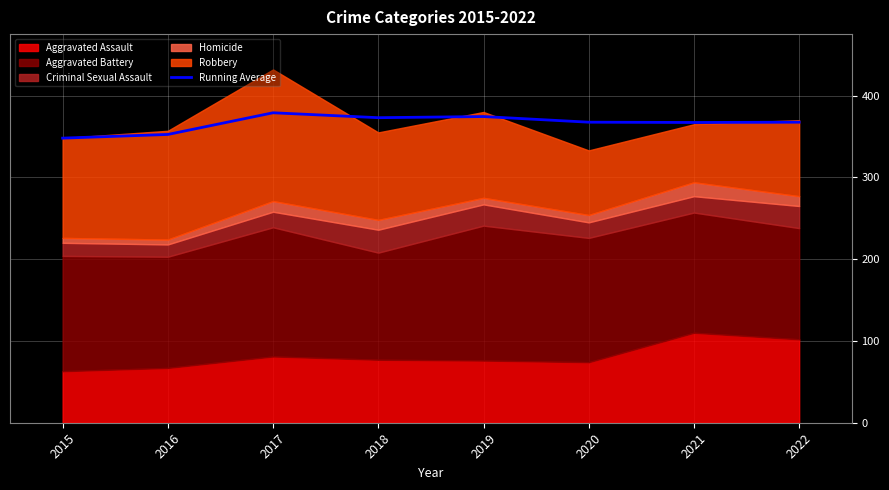

How many points are lower than both their immediate neighbors (excluding endpoints)?

2